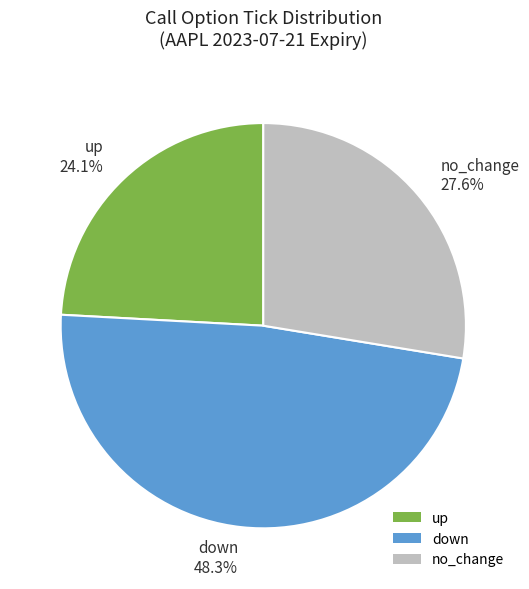

Is there any slice that represents more than half of the pie?

No